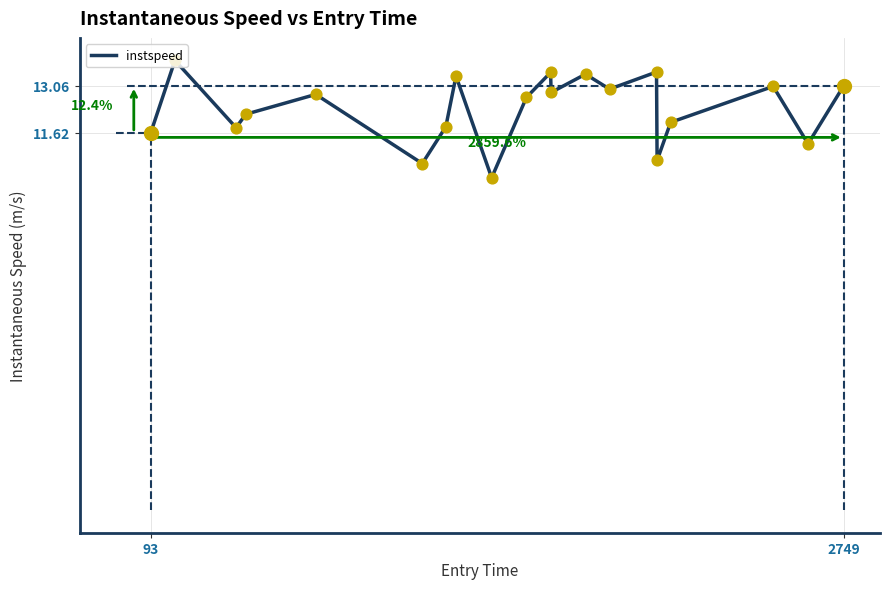

What is the smallest value displayed?

10.2